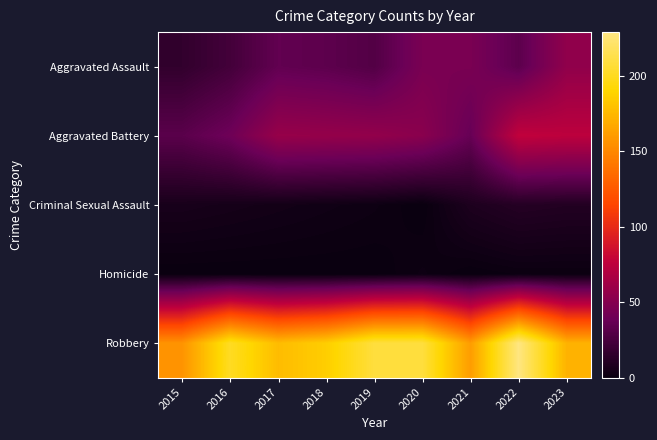

What is the total value across all series at 2023?

313